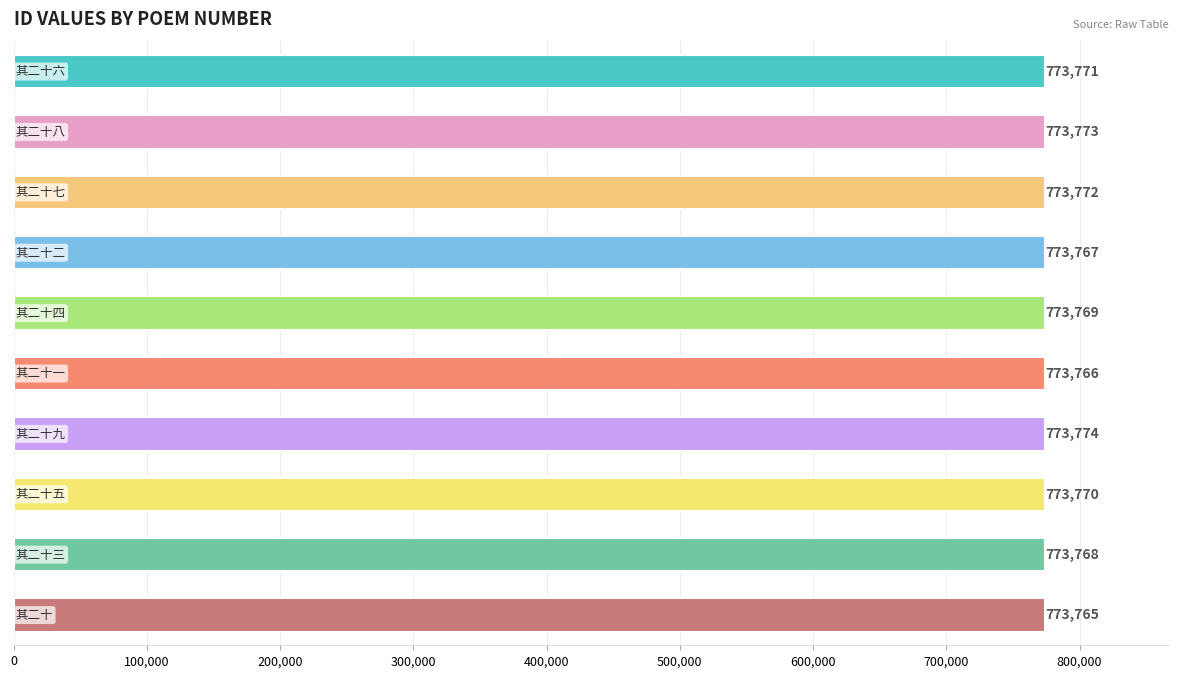

What is the greatest value displayed?

773774